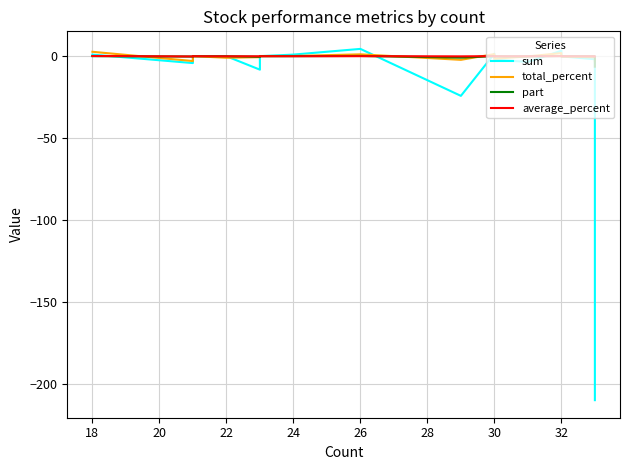

What is the value of the sum point at the 15th from the left?

-0.4